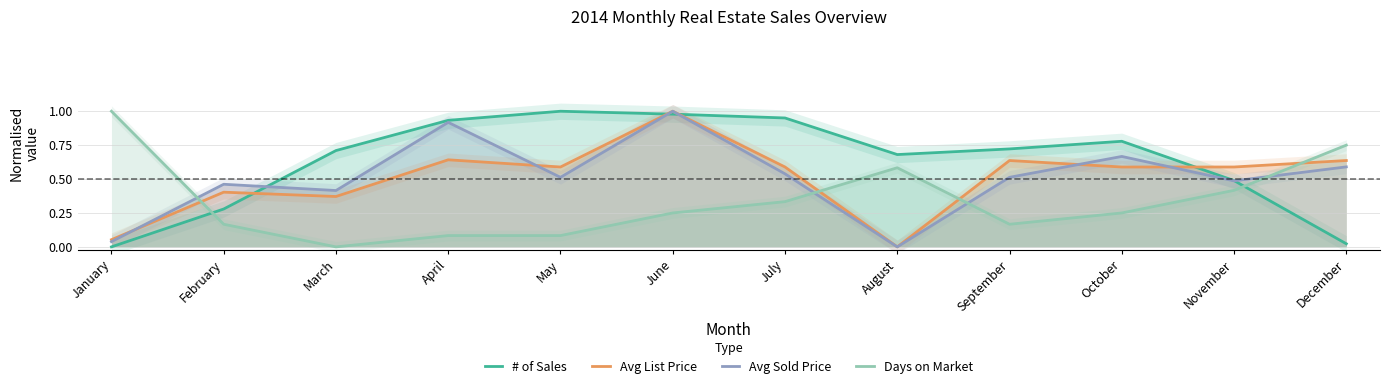

The Days on Market series shows 0.2 at October. True or false?

True